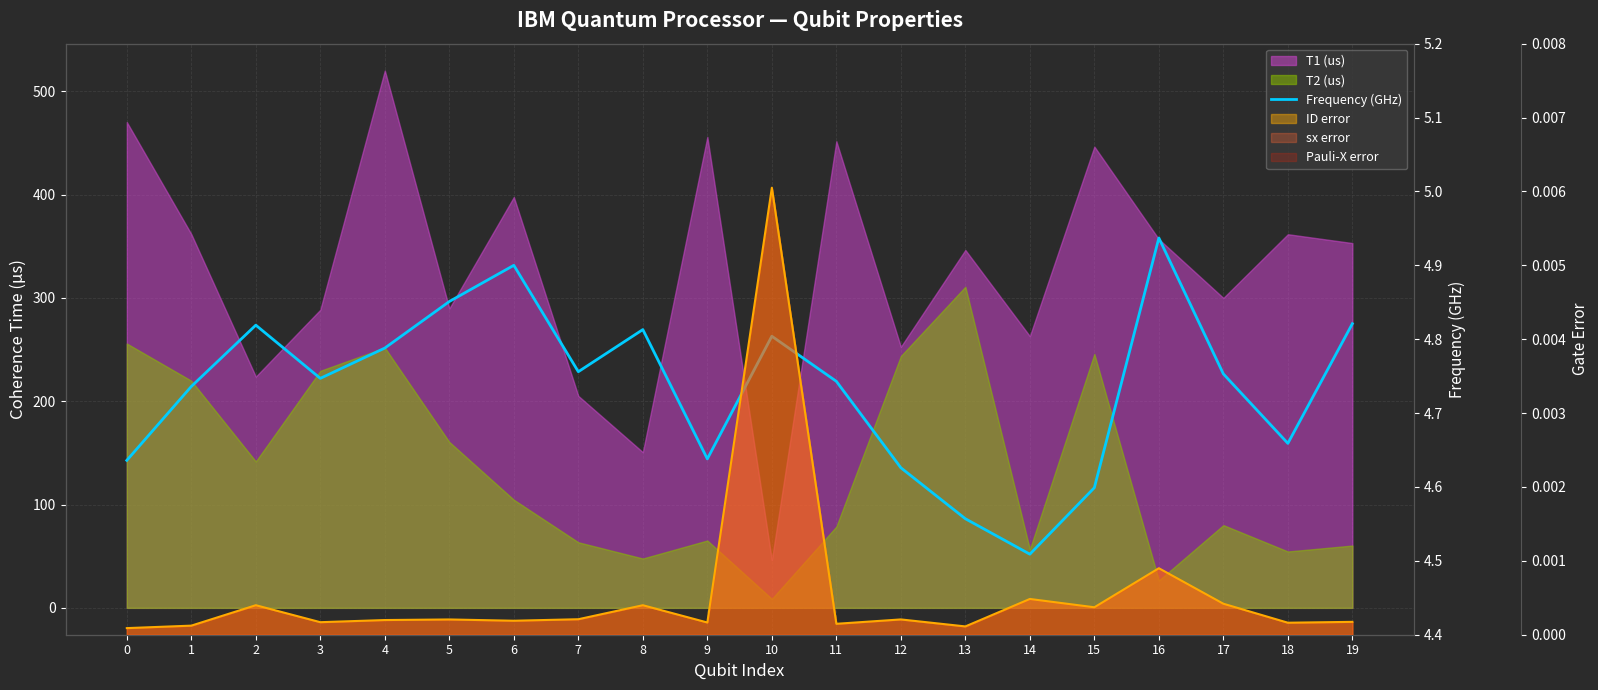

True or false: the data shows 4.7 at 1.

True